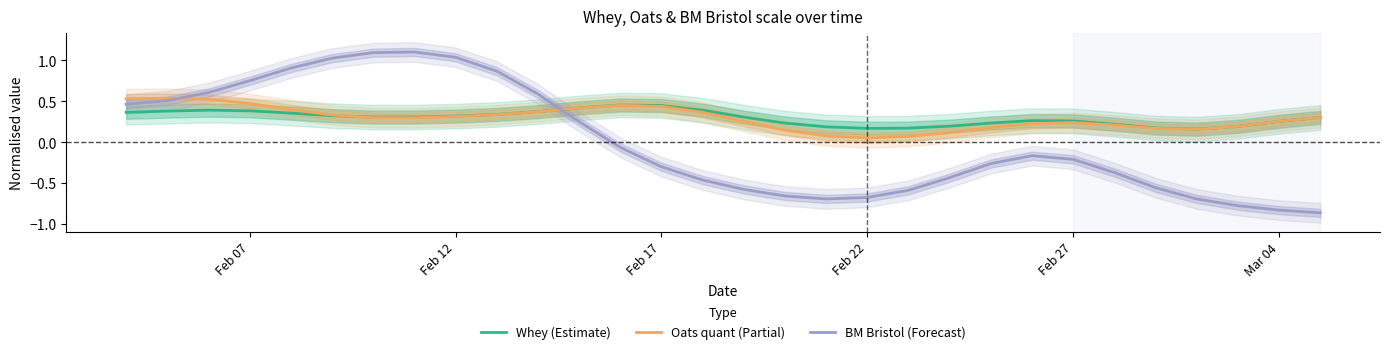

In Whey (Estimate), how many points are higher than both neighbors (excluding endpoints)?

3